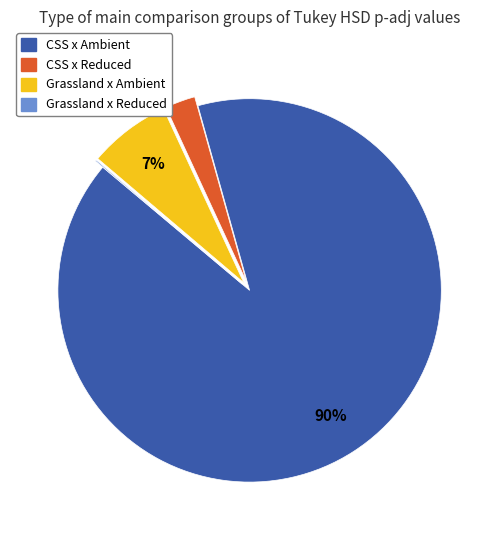

Which slice represents more than half of the pie?

CSS x Ambient